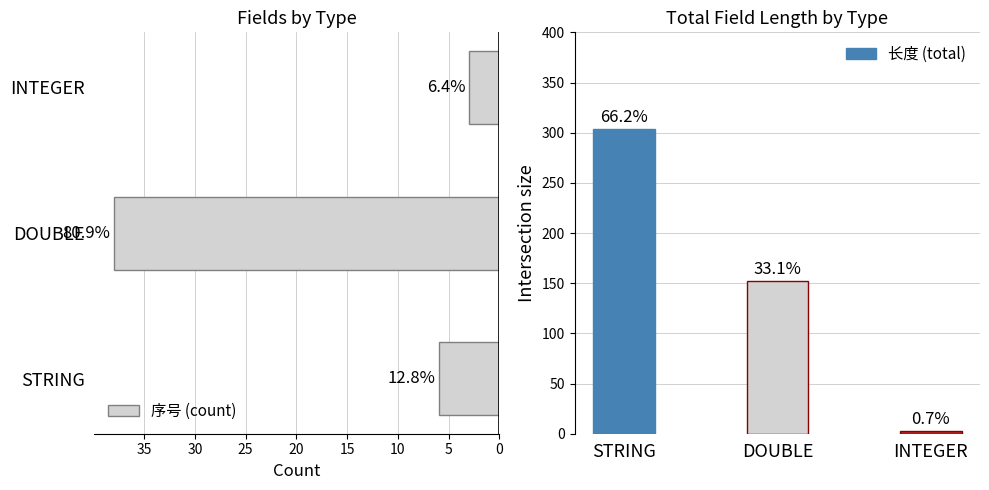

What is the greatest value displayed?

304